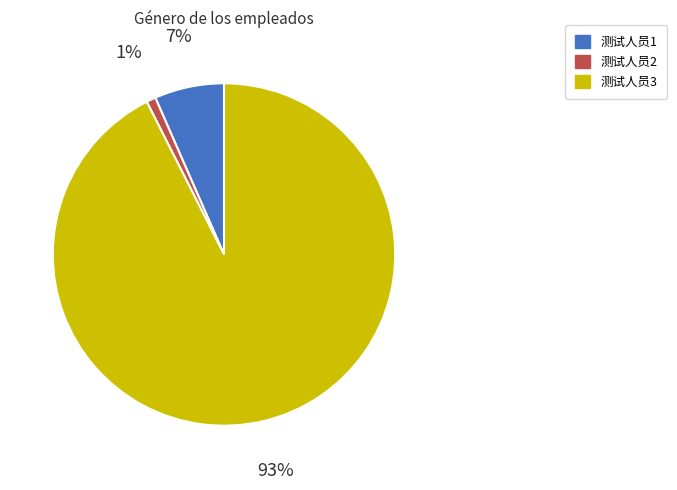

To the nearest percent, what portion does 测试人员1 represent?

7%